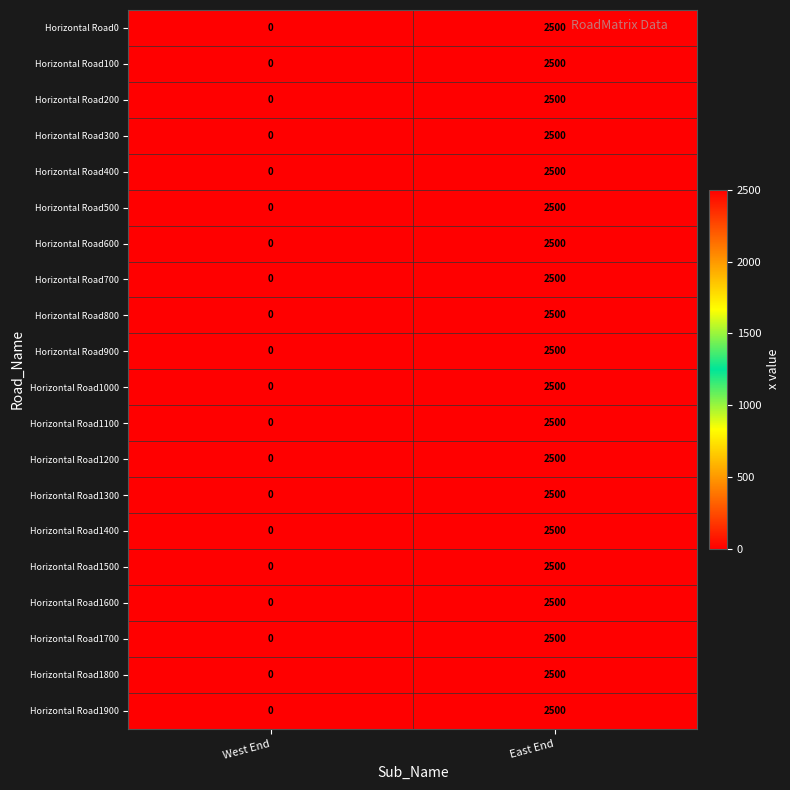

True or false: Horizontal Road1200 has a value of 0 at West End.

True